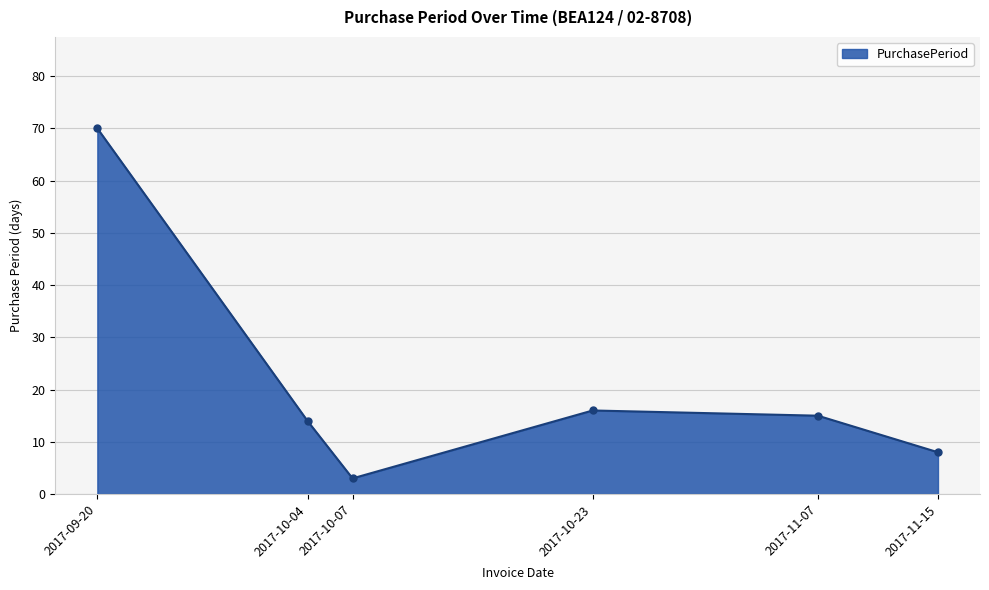

How many values are below 15?

3